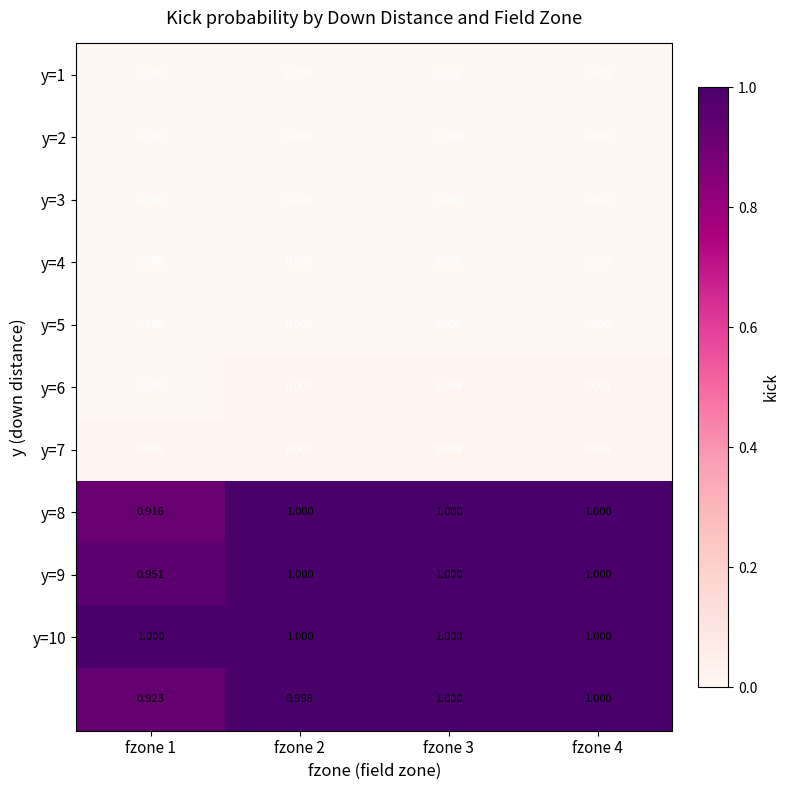

How many data points does each series have?

4